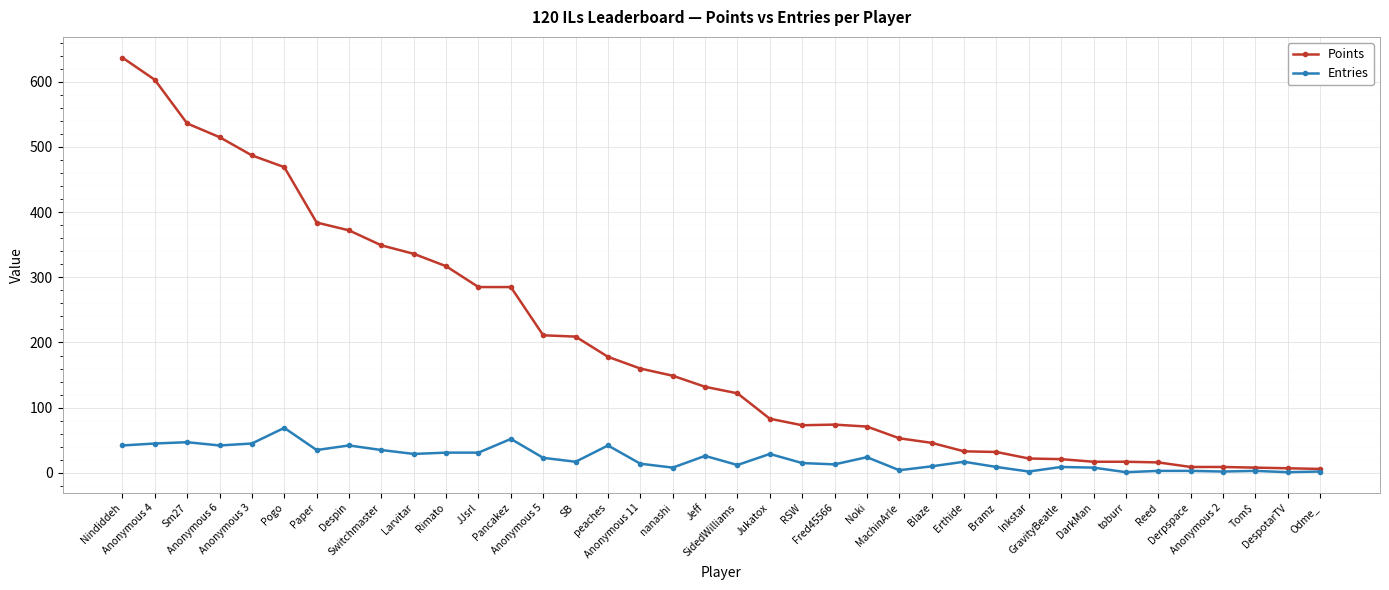

What is the label of the 13th point from the left?

Pancakez